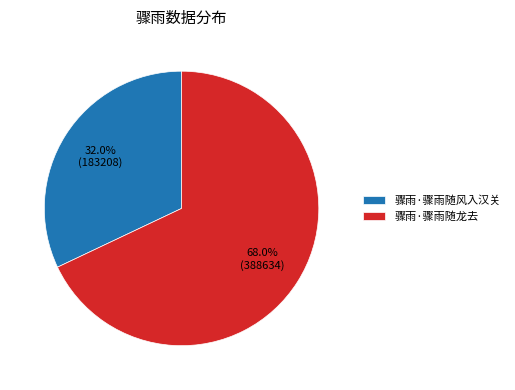

Between 骤雨·骤雨随龙去 and 骤雨·骤雨随风入汉关, which is larger?

骤雨·骤雨随龙去